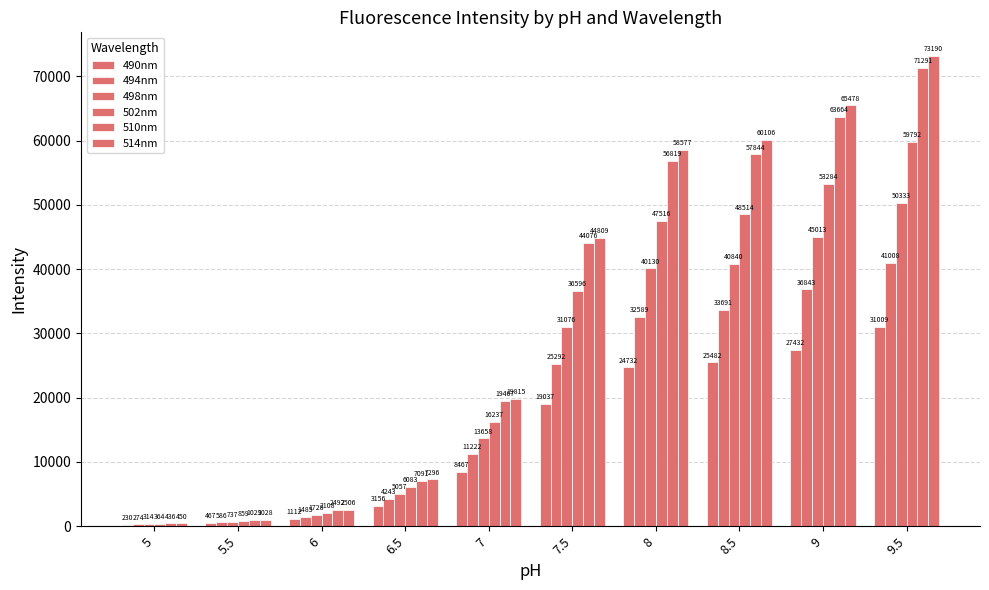

How many data points does each series have?

10